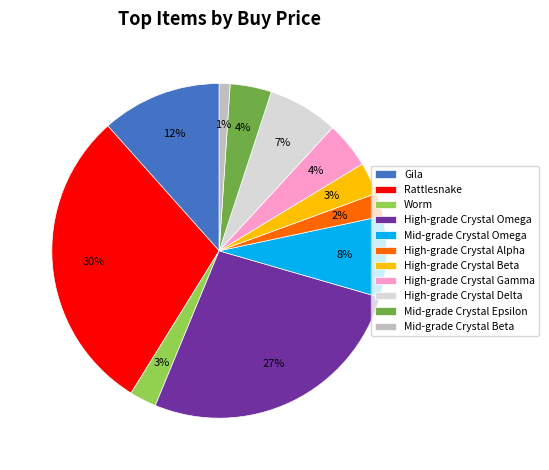

The High-grade Crystal Omega slice represents 15% of the pie. True or false?

False